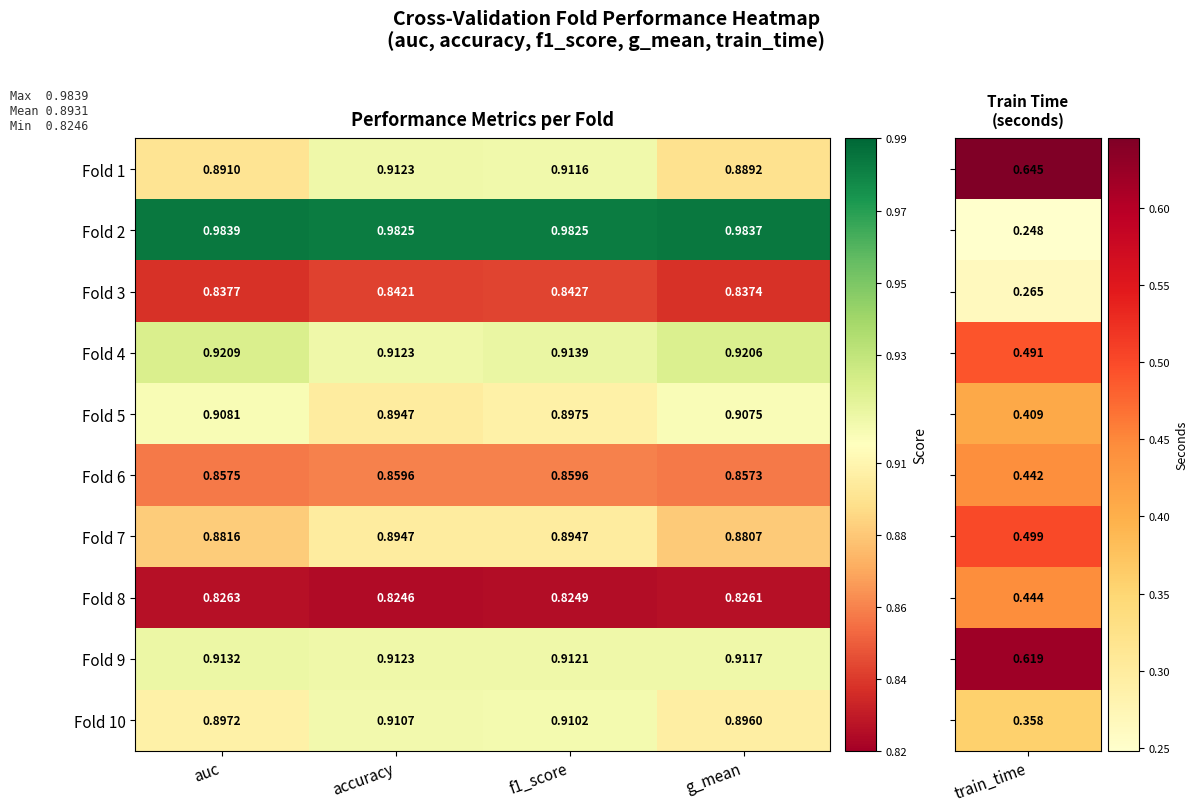

At which category does the chart reach its minimum across all series?

accuracy